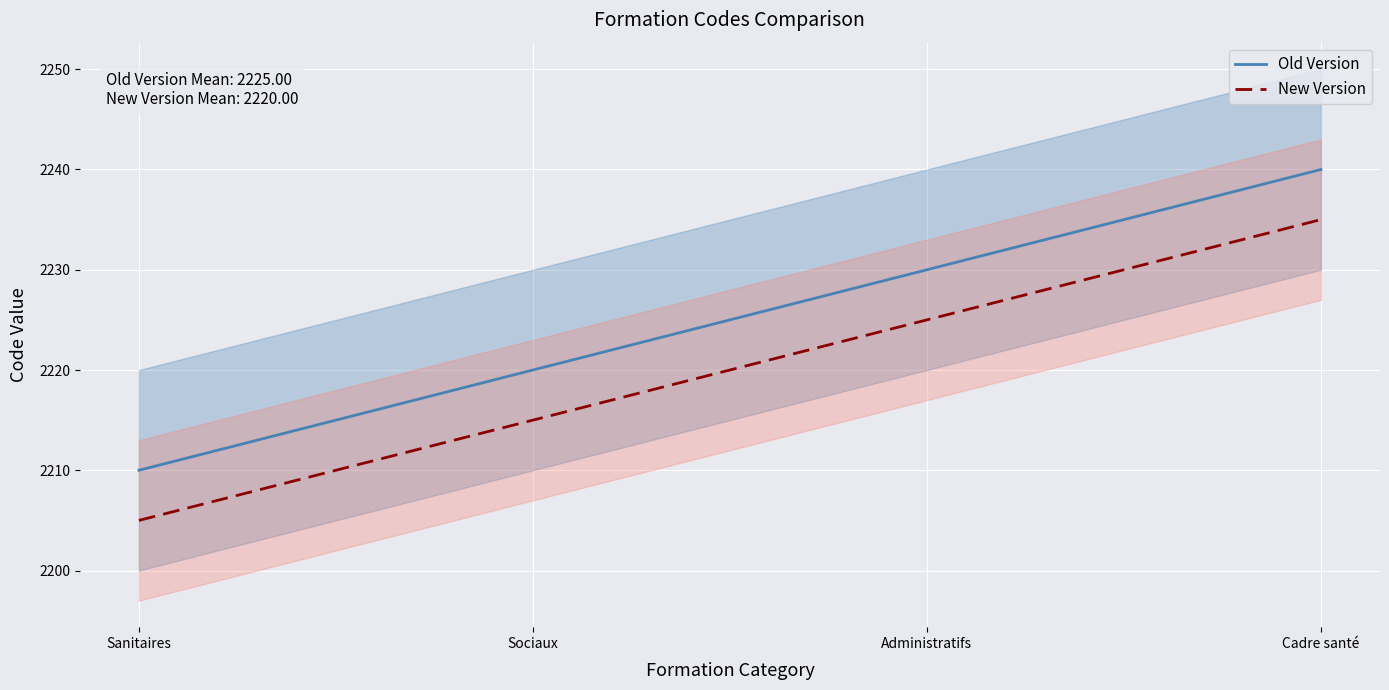

Which category has the highest value in the Old Version series?

Cadre santé